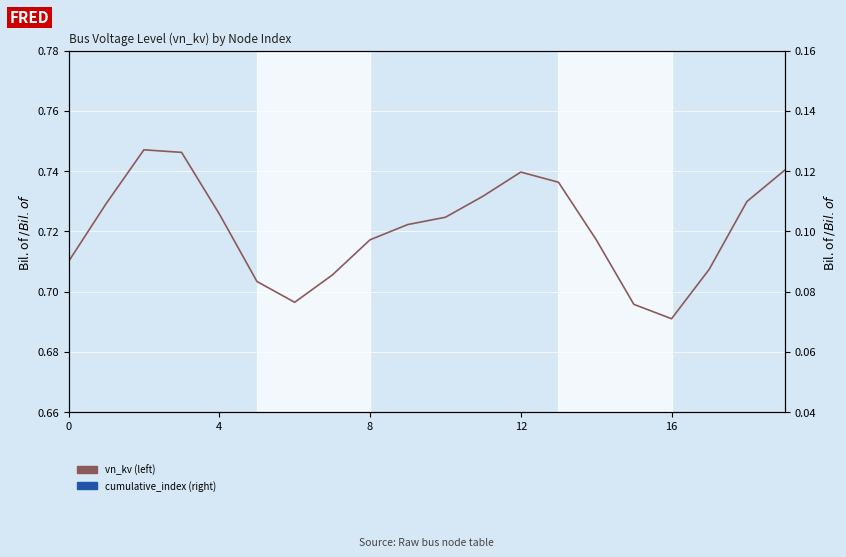

Which series has the largest total across all categories?

vn_kv (left)